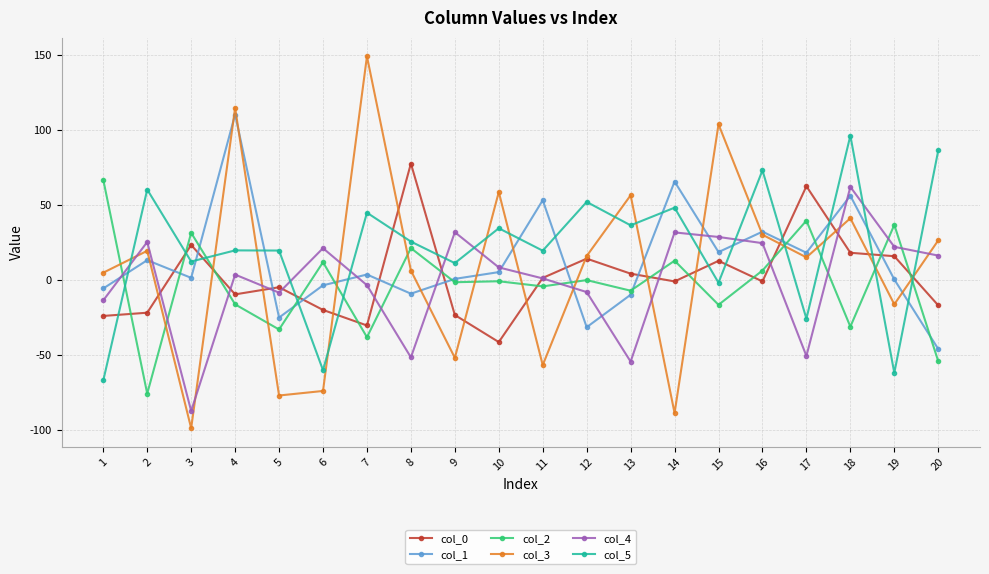

True or false: col_5 has a value of 48.0 at 14.

True